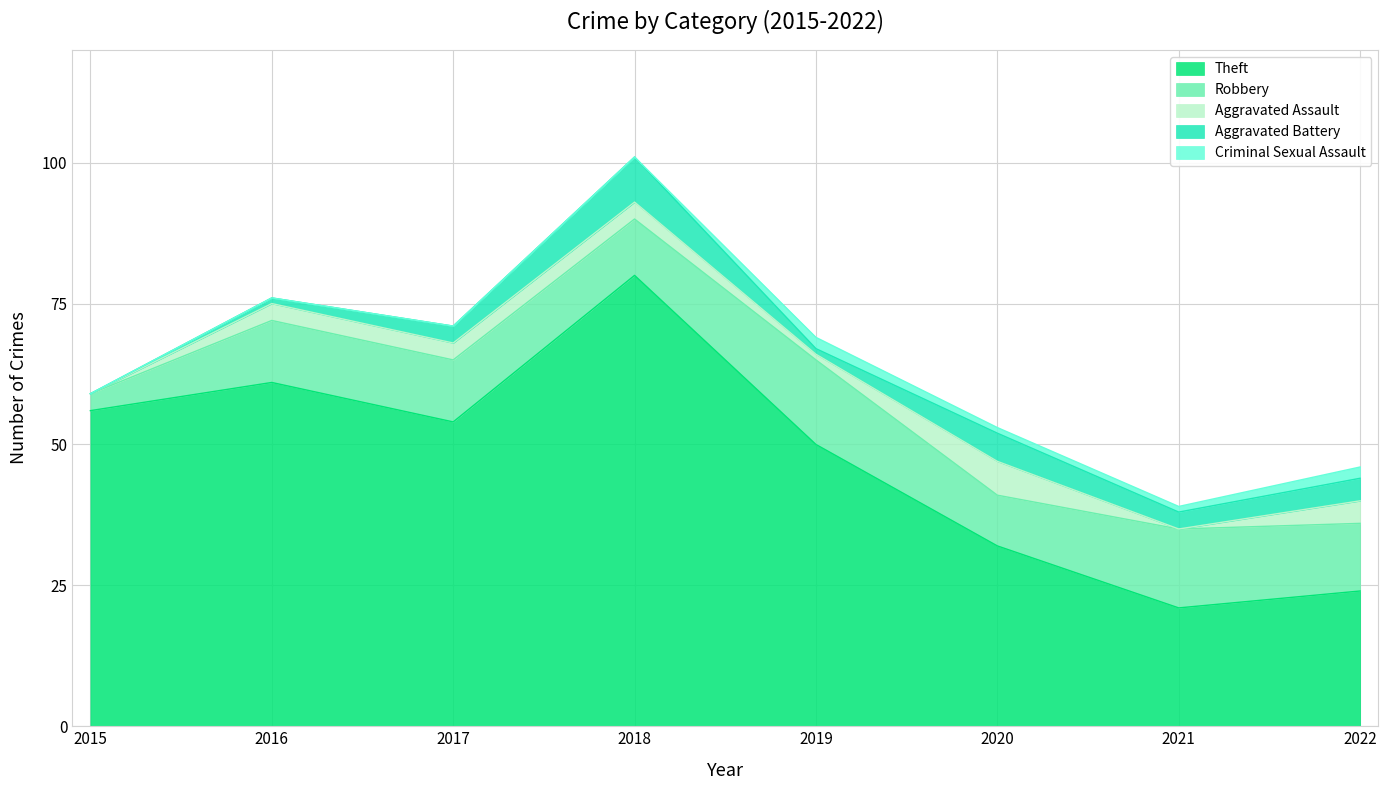

True or false: Robbery and Theft cross at least once.

False